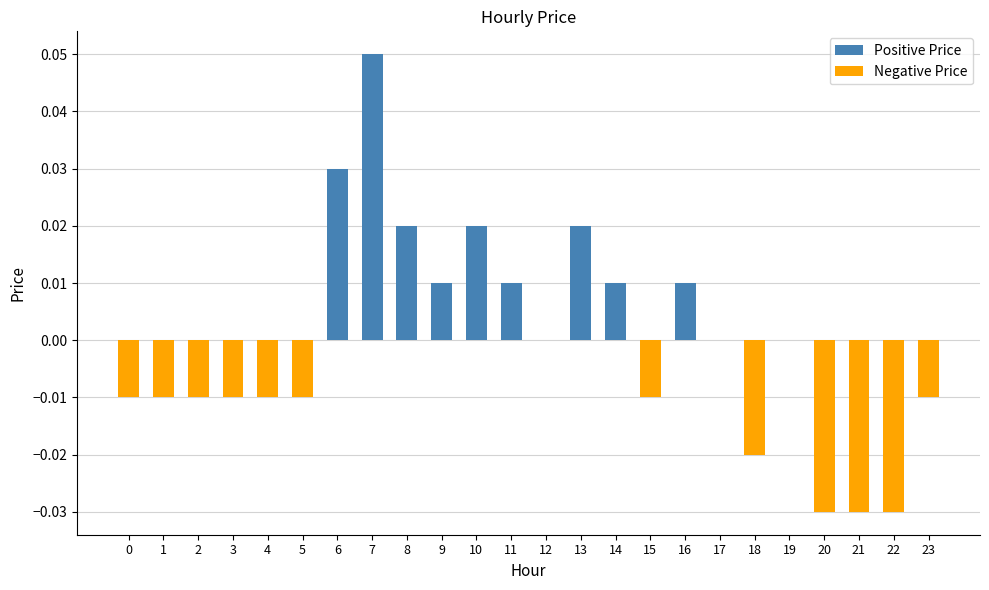

True or false: Positive Price has a value of 0.0 at 17.

False